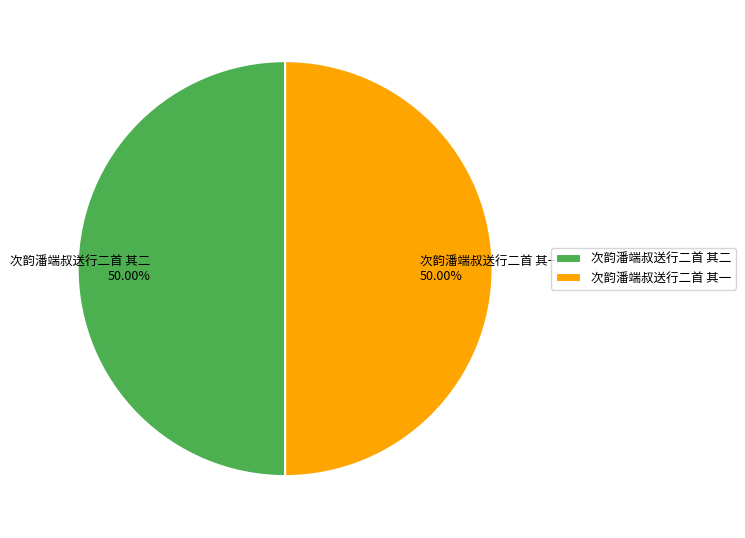

What is the total percentage of 次韵潘端叔送行二首 其二 and 次韵潘端叔送行二首 其一?

100.0%